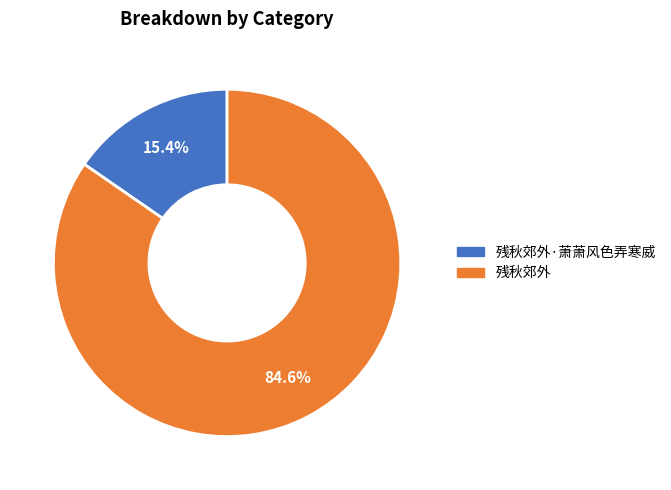

How many segments does this pie chart have?

2